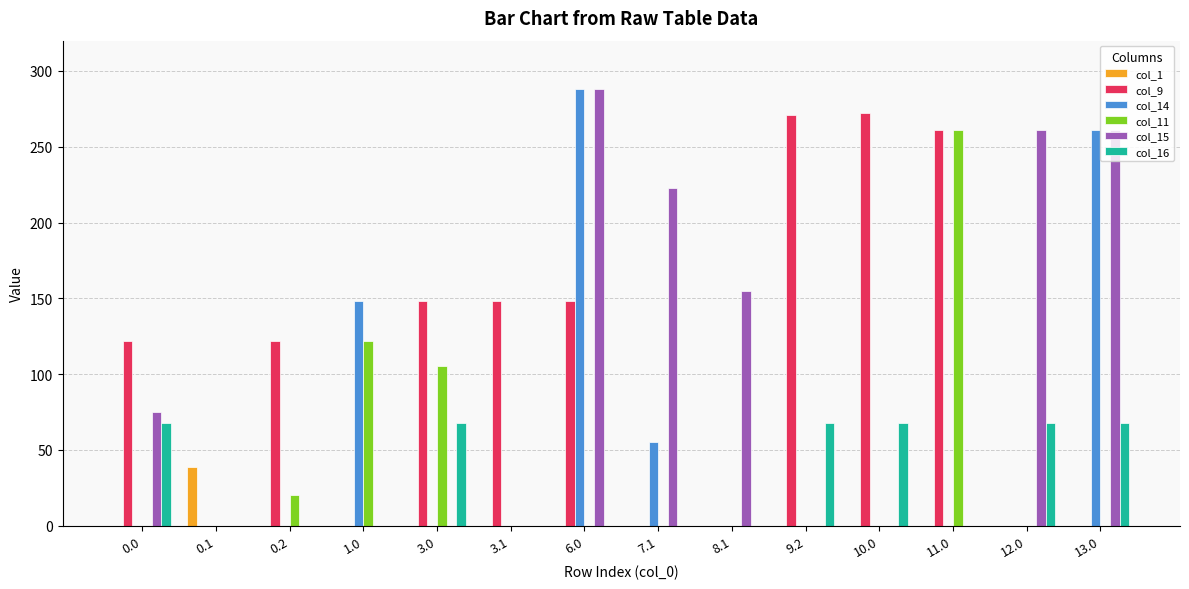

What are all the series names shown in the legend?

col_1, col_9, col_14, col_11, col_15, col_16